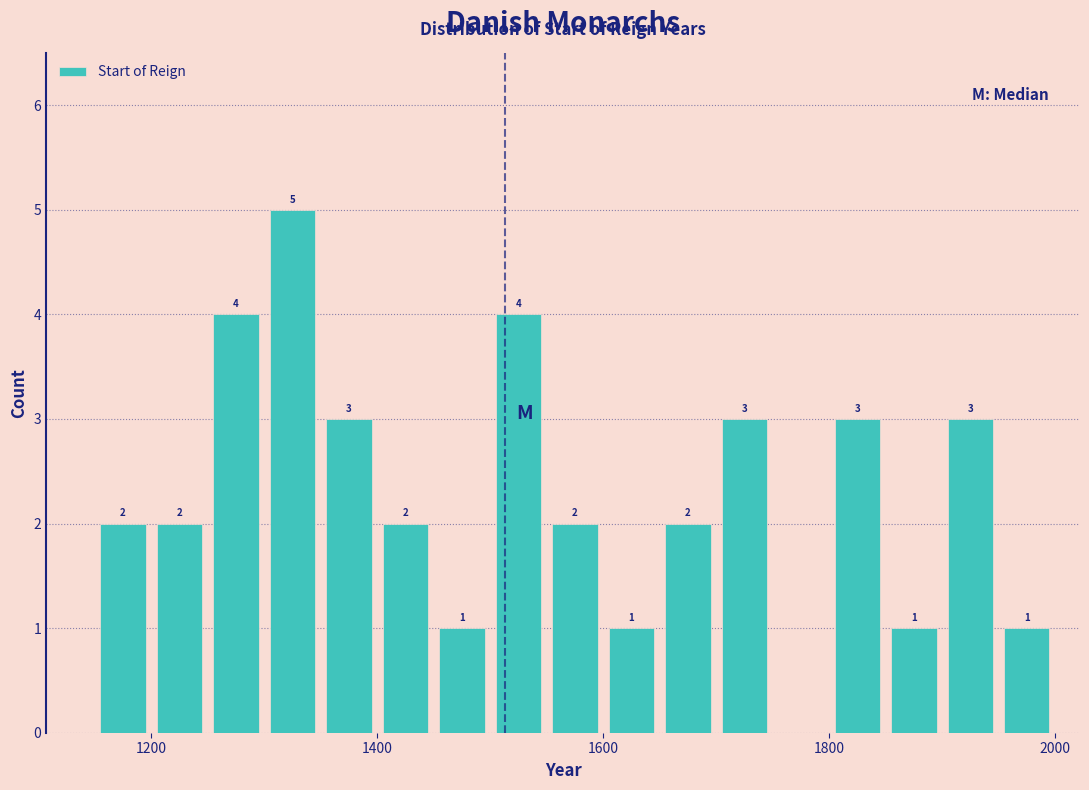

Around what value on the x-axis is the tallest bar? Give the approximate position of its centre, as read against the axis.

1320